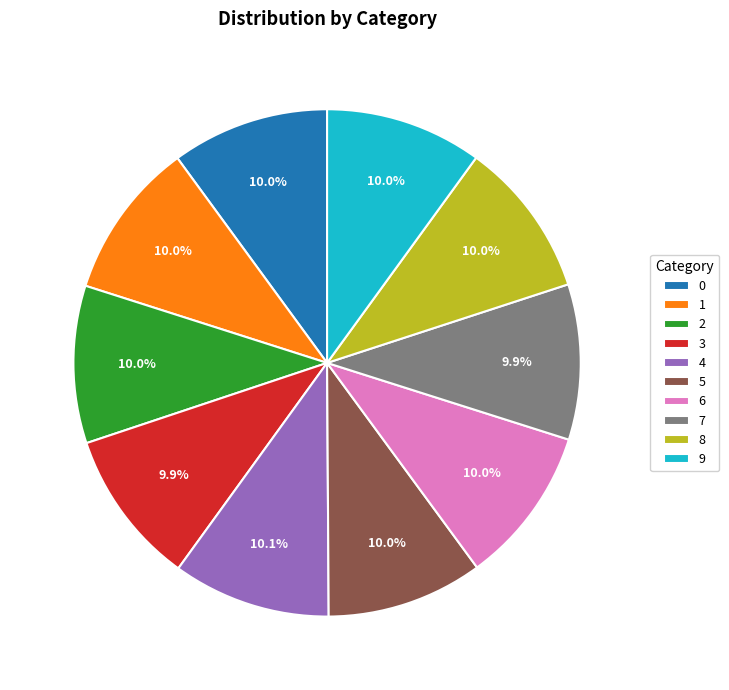

To the nearest percent, what portion does 5 represent?

10%